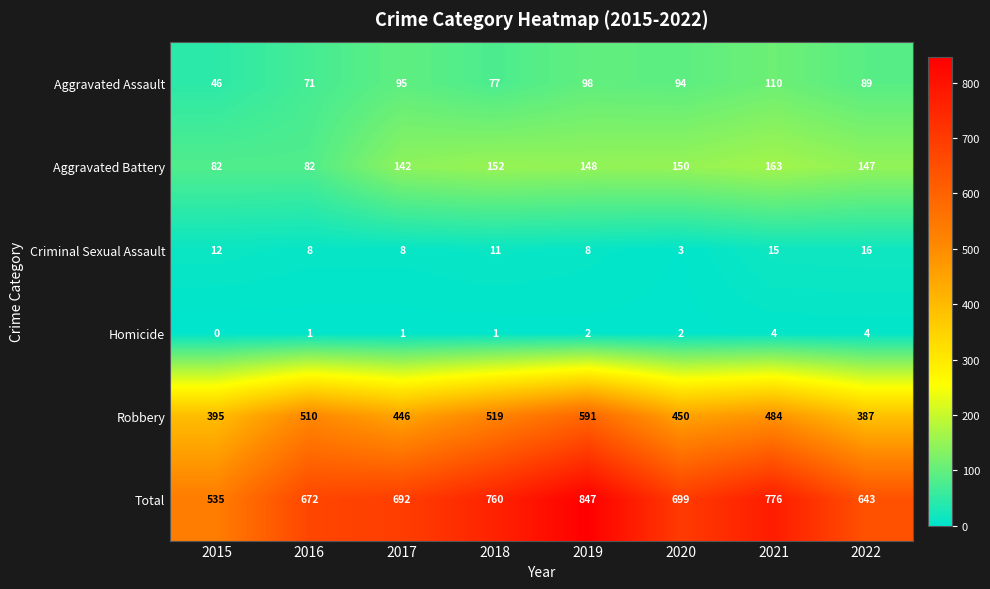

Which series has the largest total across all categories?

Total